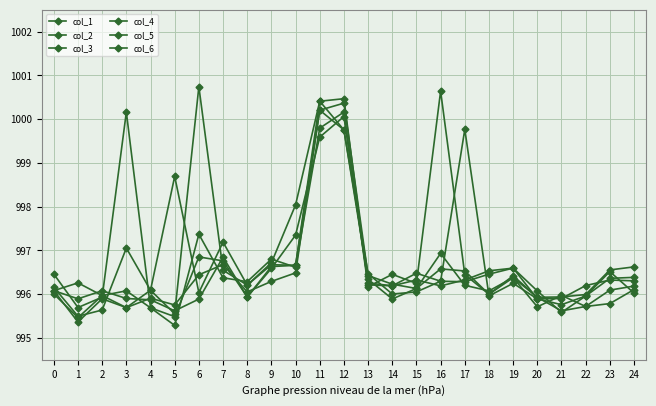

How many categories are shown in the chart?

25